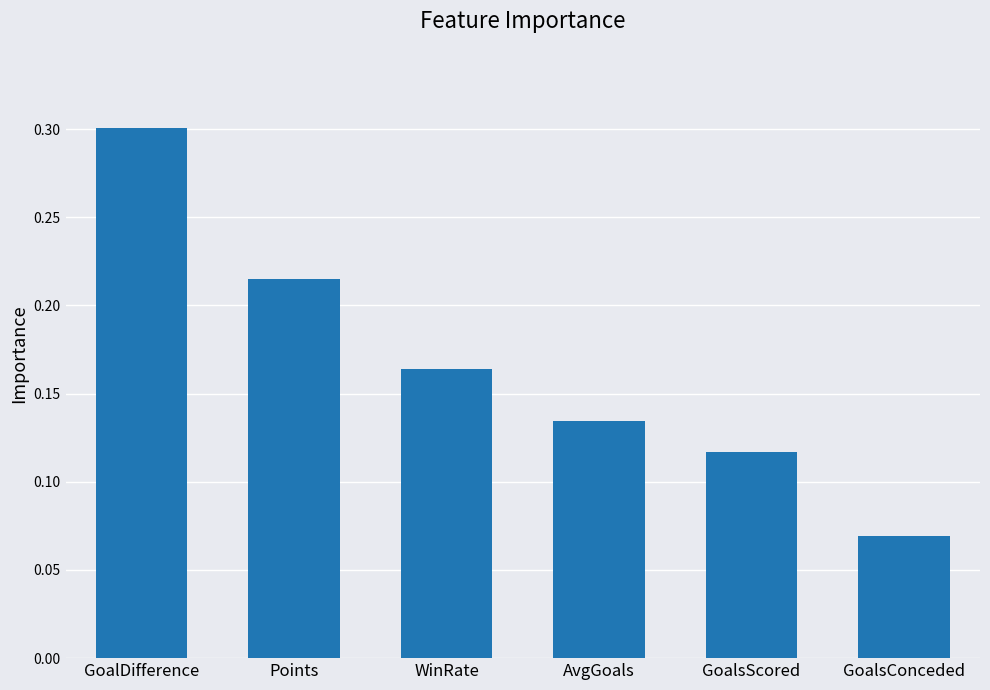

What is the sum of all values?

1.0